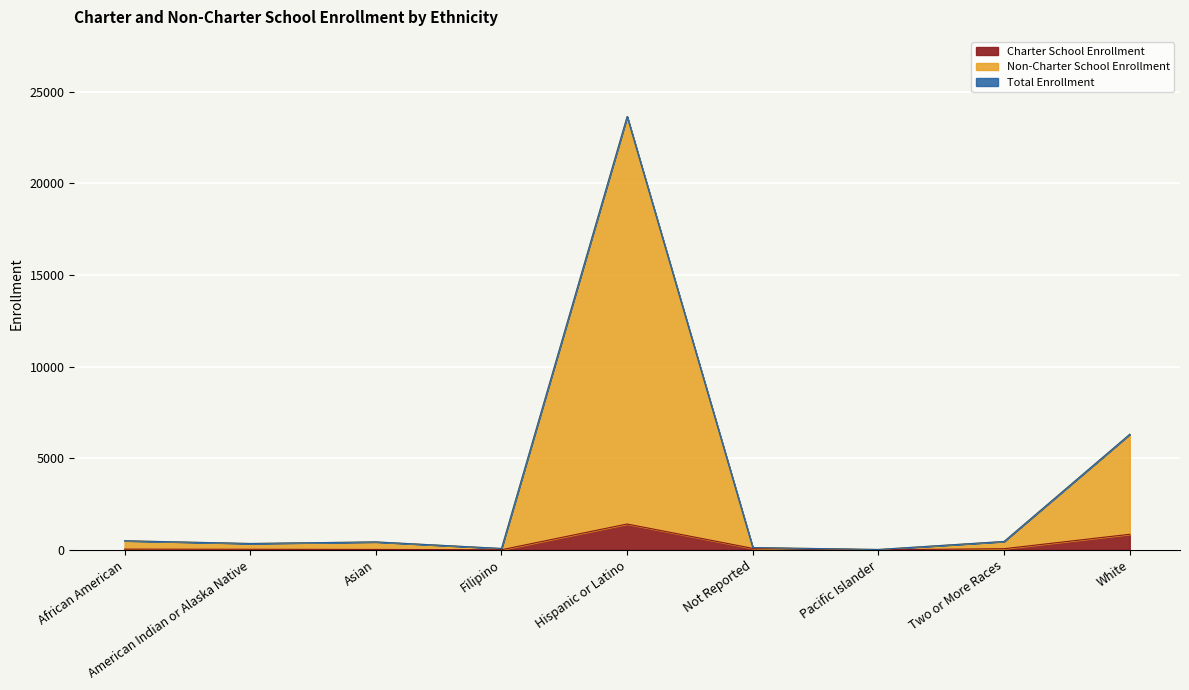

Where is the first local maximum for Non-Charter School Enrollment?

Asian